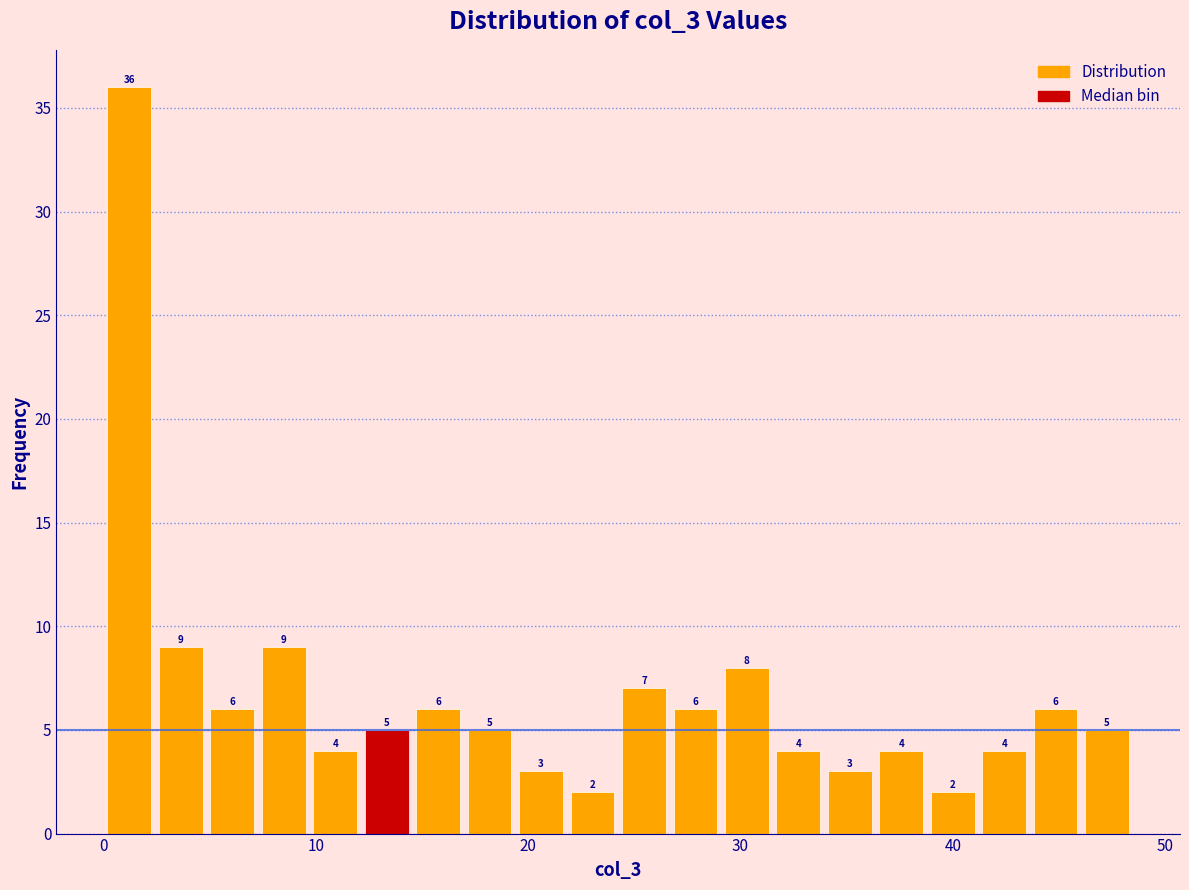

Around what value on the x-axis is the tallest bar? Give the approximate position of its centre, as read against the axis.

1